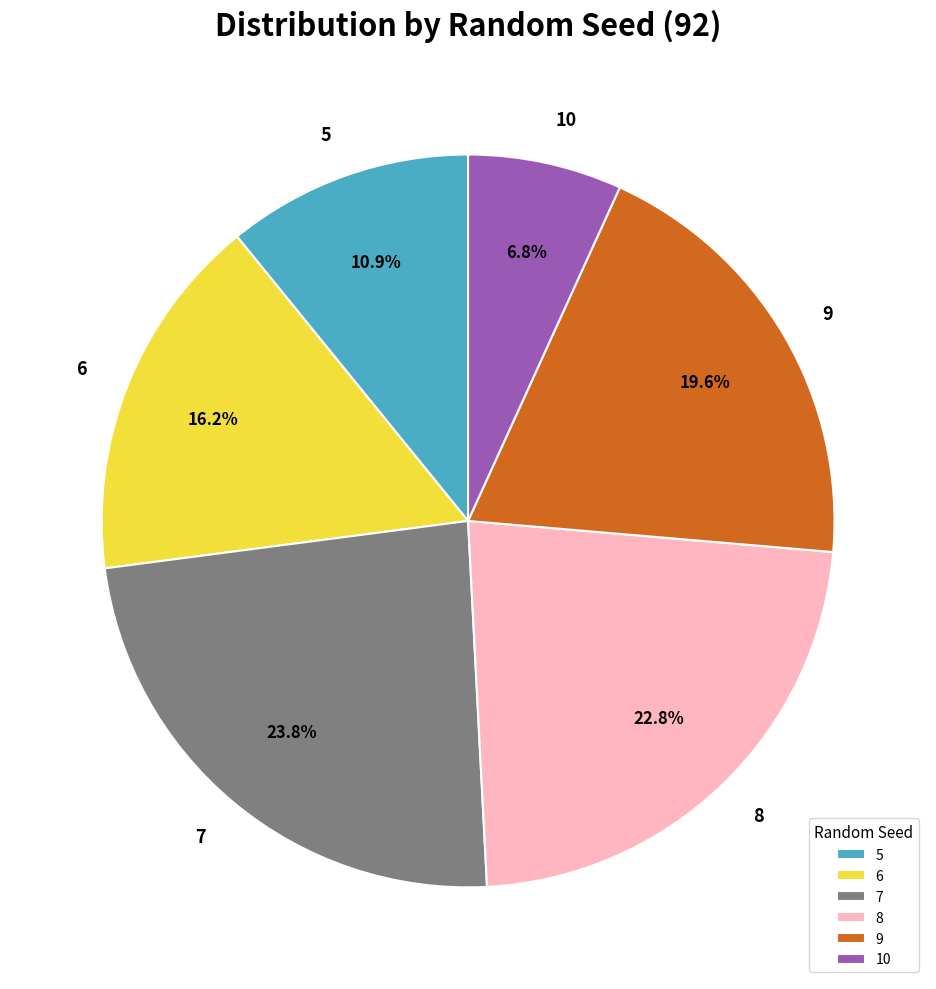

Is 6 the majority of the pie?

No